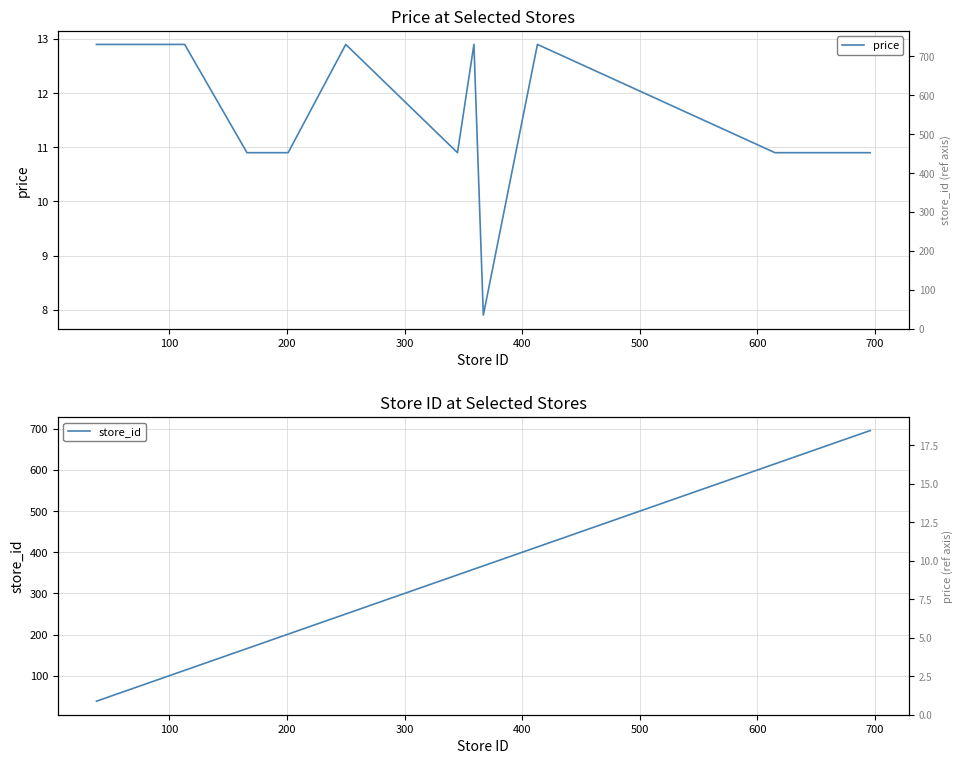

What are all the series names shown in the legend?

price, store_id